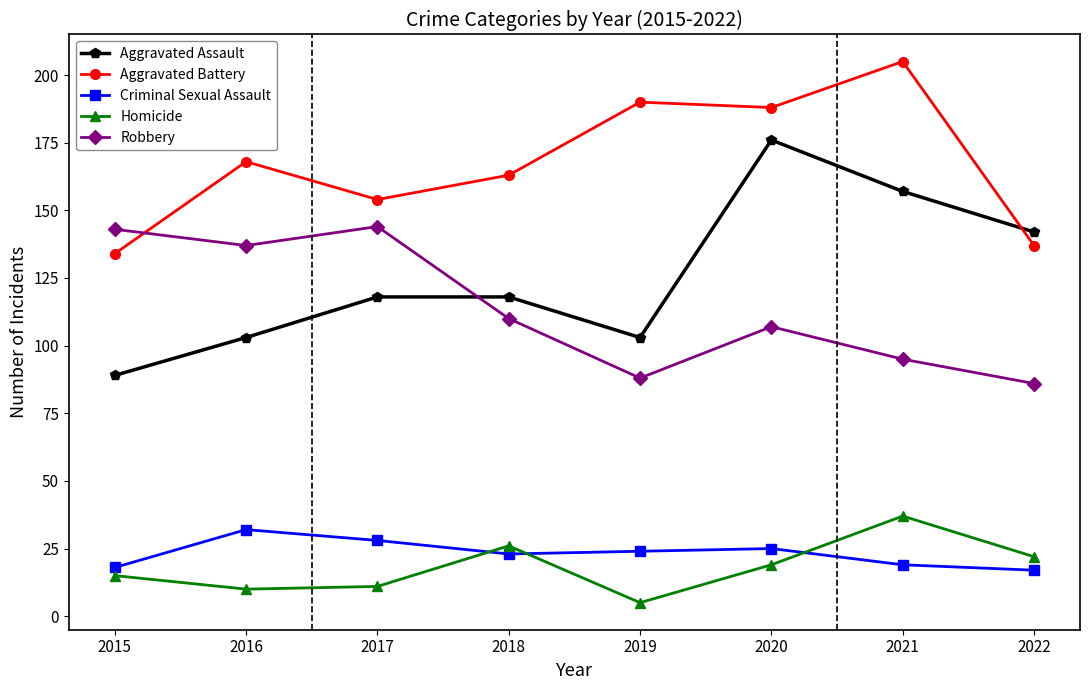

What is the total value across all series at 2018?

440